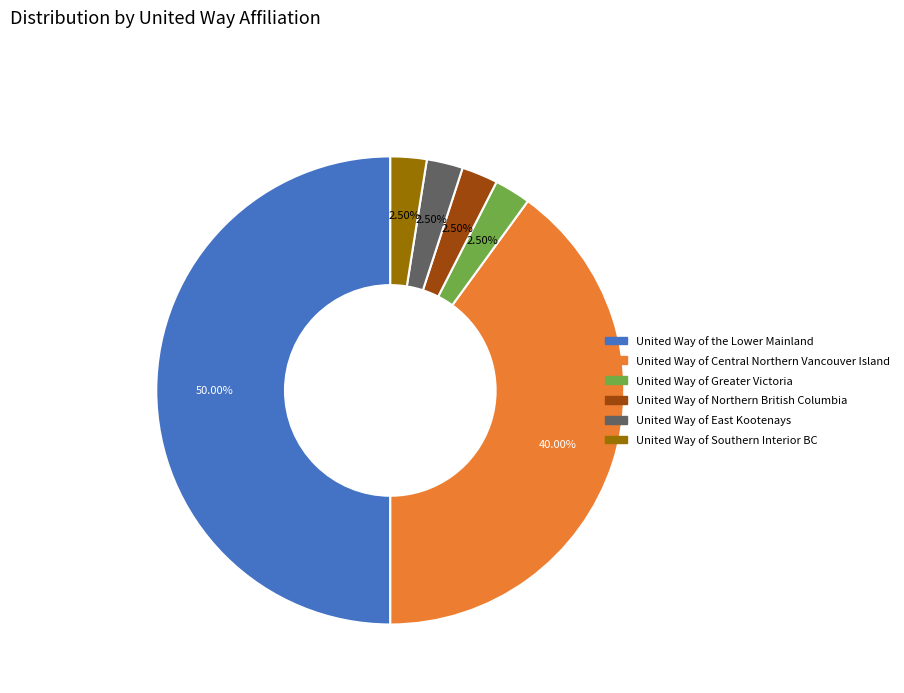

What is the largest slice in the pie chart?

United Way of the Lower Mainland